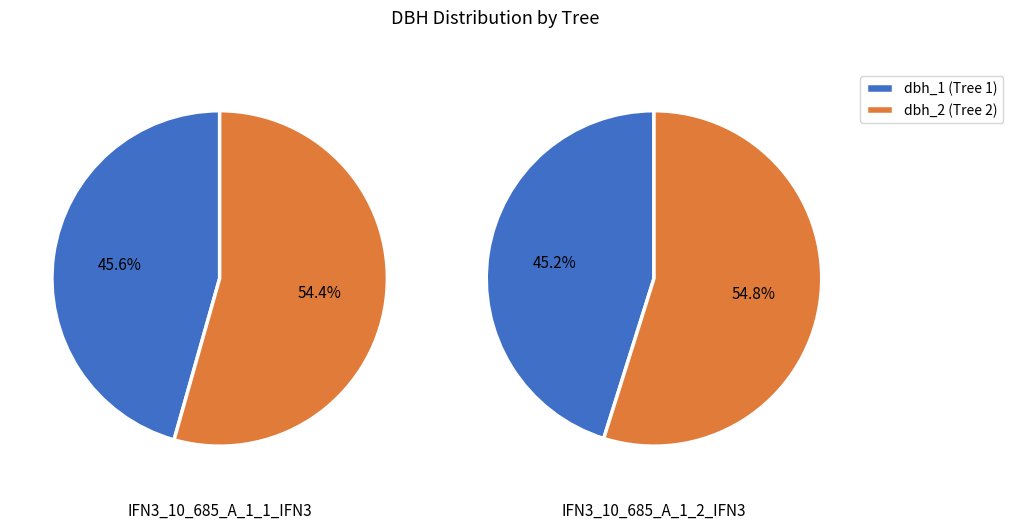

To the nearest percent, what is the difference between the dbh_1 and dbh_2 slice percentages?

9%